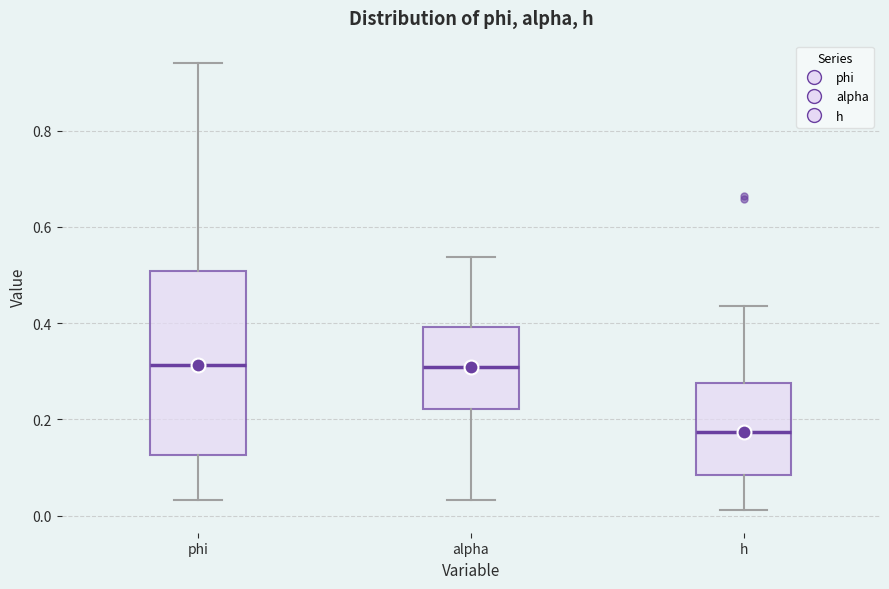

Which box is the tallest, from its lower edge to its upper edge?

phi